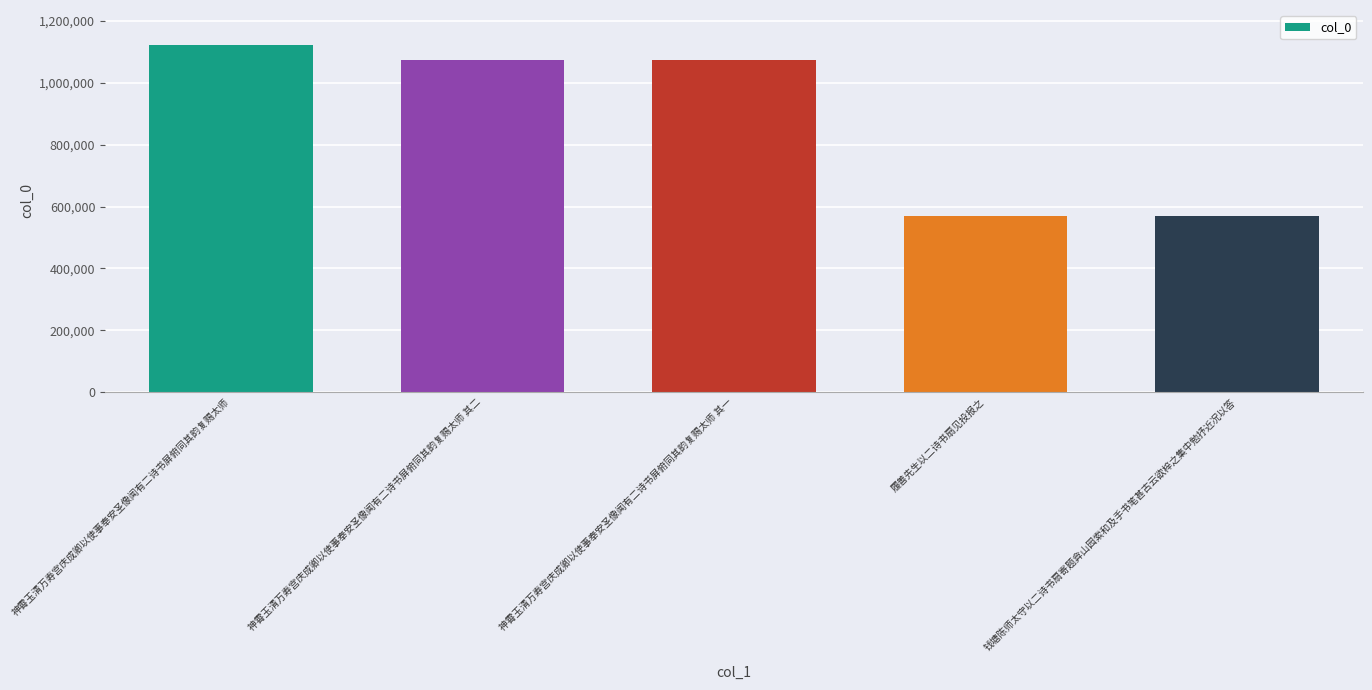

What is the difference between the second highest and second lowest values?

504671